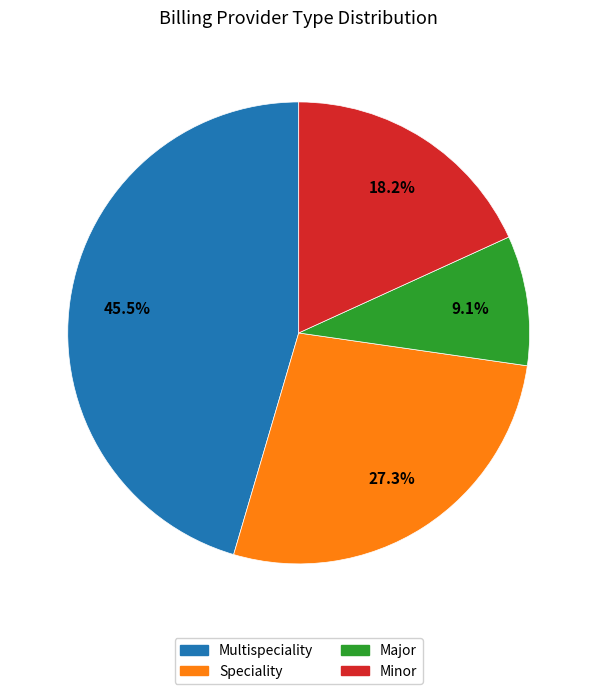

Does Speciality represent more than half of the total?

No